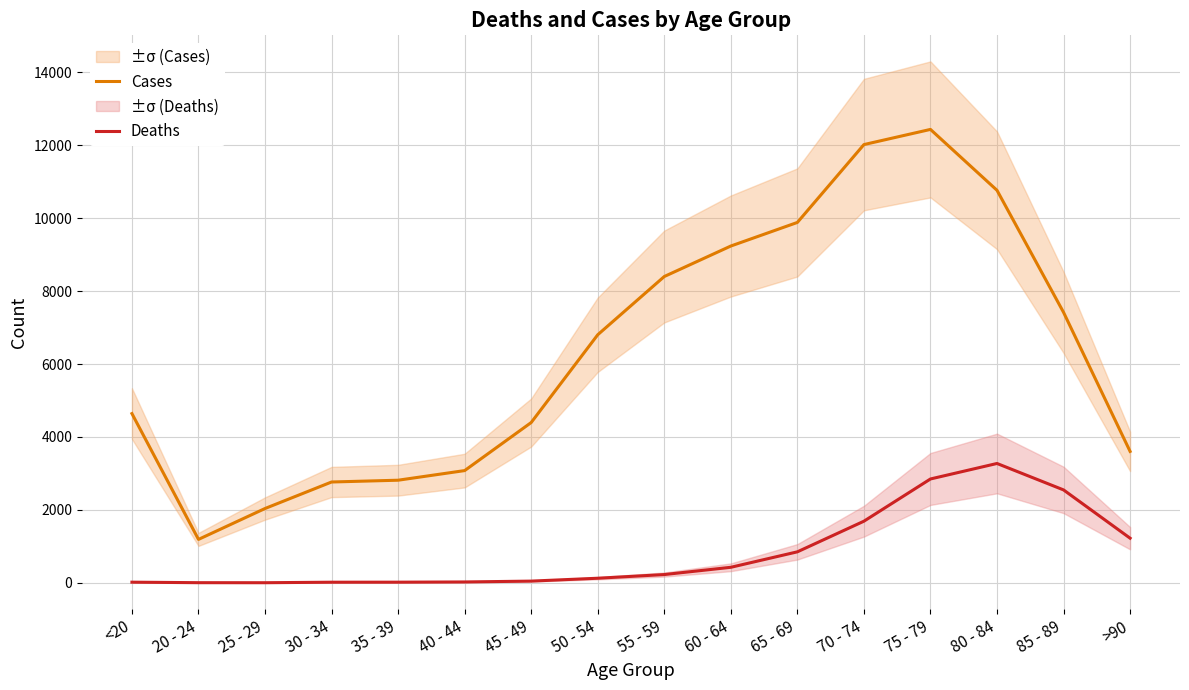

Which series has the largest range (max minus min)?

Cases